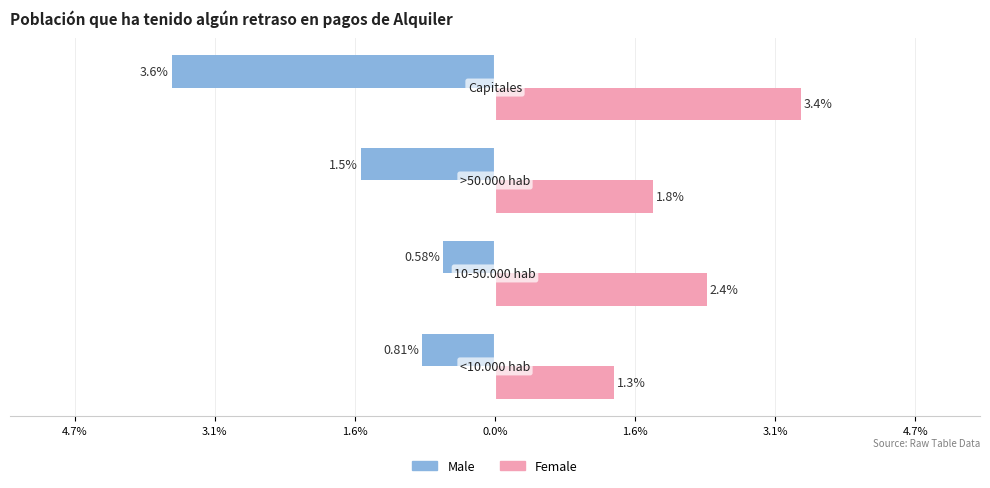

What are all the series names shown in the legend?

Male, Female